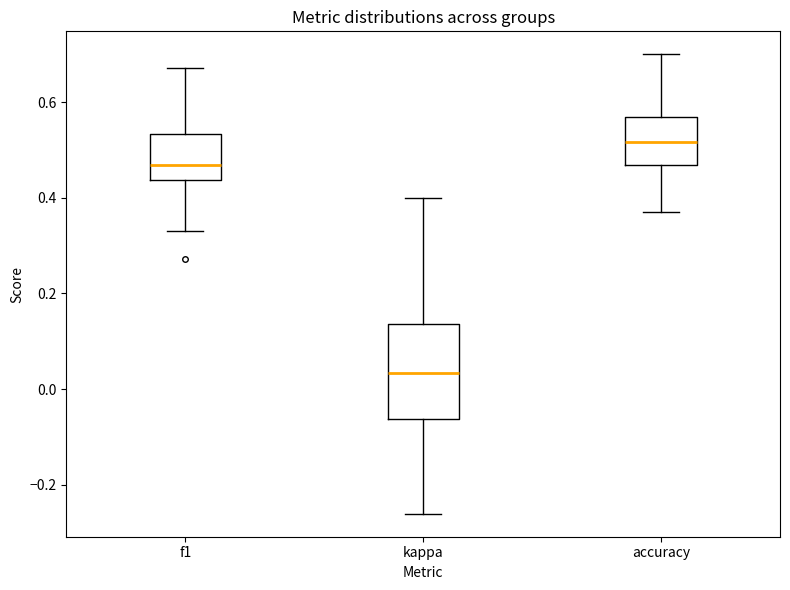

Which box has the highest median line?

accuracy